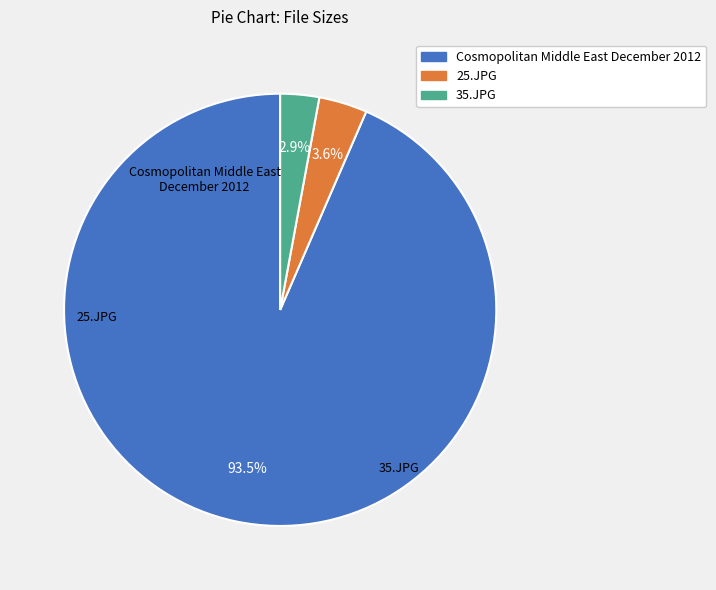

Which has a higher value, Cosmopolitan Middle East December 2012 or 35.JPG?

Cosmopolitan Middle East December 2012